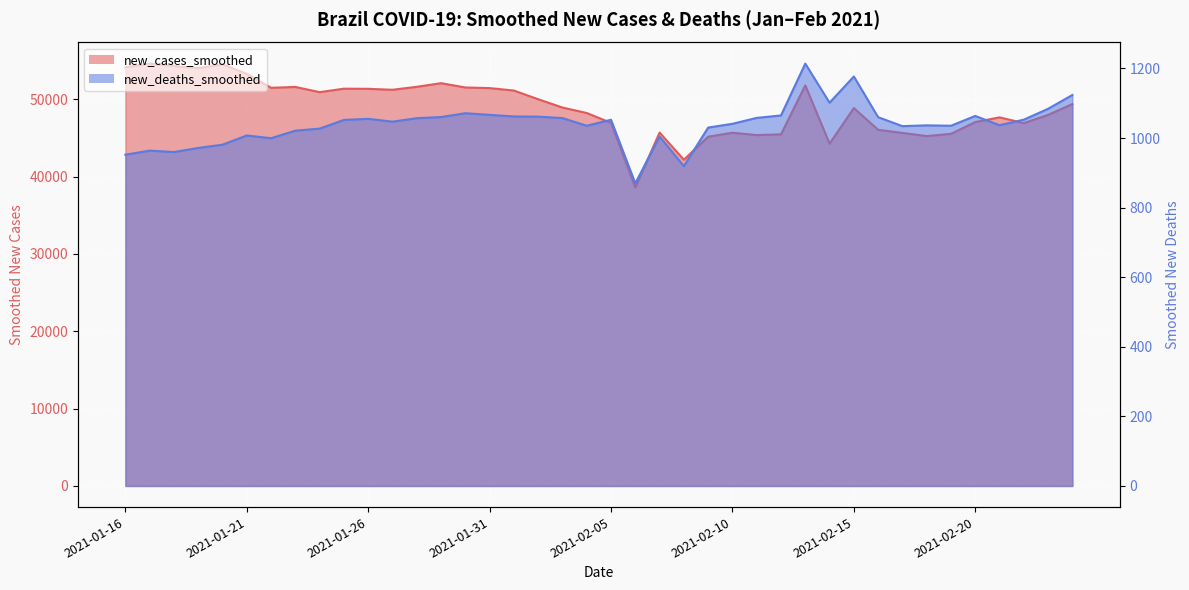

List the labels in order of new_cases_smoothed value, largest first.

2021-01-17, 2021-01-20, 2021-01-18, 2021-01-16, 2021-01-19, 2021-01-21, 2021-01-29, 2021-02-13, 2021-01-28, 2021-01-23, 2021-01-30, 2021-01-22, 2021-01-31, 2021-01-25, 2021-01-26, 2021-01-27, 2021-02-01, 2021-01-24, 2021-02-02, 2021-02-24, 2021-02-03, 2021-02-15, 2021-02-04, 2021-02-23, 2021-02-21, 2021-02-20, 2021-02-05, 2021-02-22, 2021-02-16, 2021-02-07, 2021-02-10, 2021-02-17, 2021-02-19, 2021-02-12, 2021-02-11, 2021-02-18, 2021-02-09, 2021-02-14, 2021-02-08, 2021-02-06